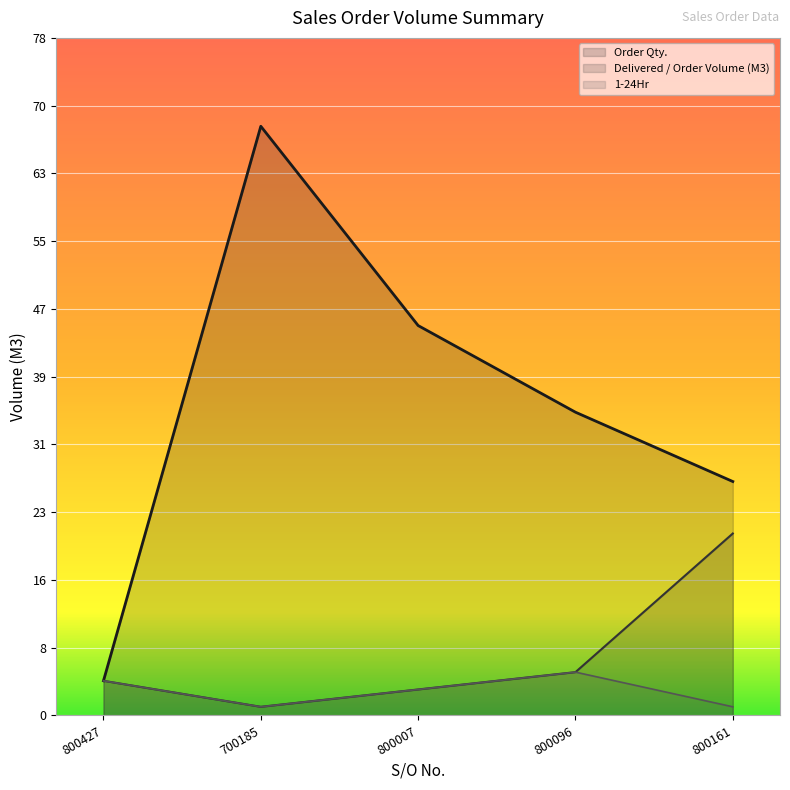

What position from the left is 800007?

3